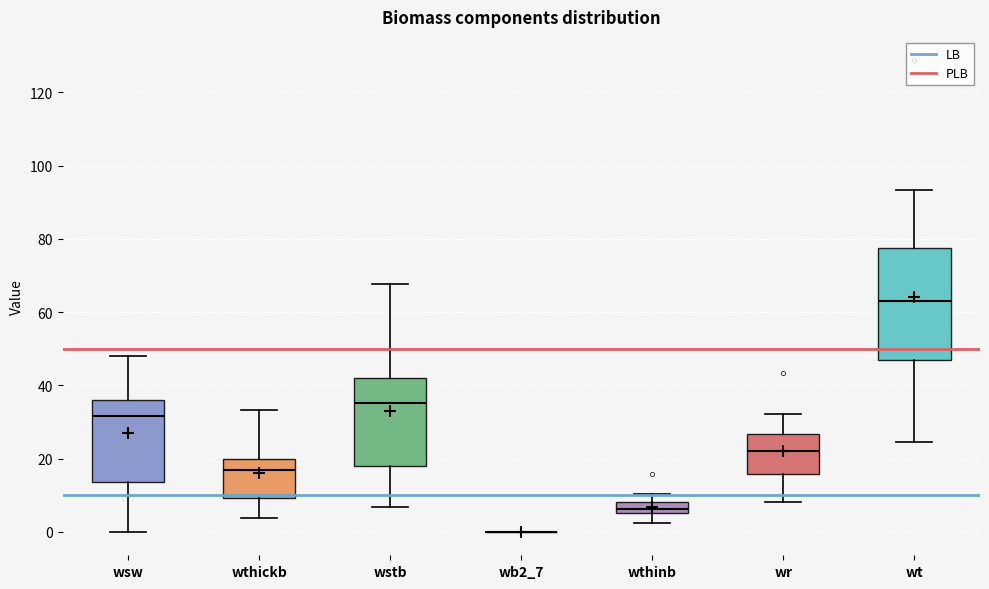

Where does the median line of the box for wthickb sit on the y-axis? The values are not printed on the chart, so give them approximately, as read against the axis.

16